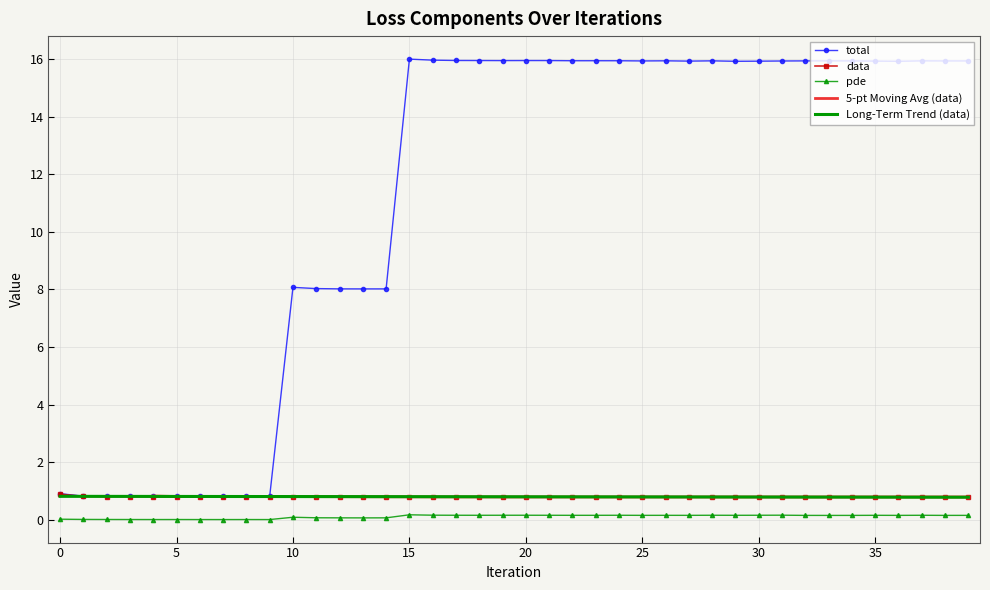

Reading left to right, list all the values displayed in this chart.

total: 0=0.9	1=0.8	2=0.8	3=0.8	4=0.8	5=0.8	6=0.8	7=0.8	8=0.8	9=0.8	10=8.1	11=8.0	12=8.0	13=8.0	14=8.0	15=16.0	16=16.0	17=16.0	18=15.9	19=15.9	20=15.9	21=15.9	22=15.9	23=15.9	24=15.9	25=15.9	26=15.9	27=15.9	28=15.9	29=15.9	30=15.9	31=15.9	32=15.9	33=15.9	34=15.9	35=15.9	36=15.9	37=15.9	38=15.9	39=15.9
data: 0=0.9	1=0.8	2=0.8	3=0.8	4=0.8	5=0.8	6=0.8	7=0.8	8=0.8	9=0.8	10=0.8	11=0.8	12=0.8	13=0.8	14=0.8	15=0.8	16=0.8	17=0.8	18=0.8	19=0.8	20=0.8	21=0.8	22=0.8	23=0.8	24=0.8	25=0.8	26=0.8	27=0.8	28=0.8	29=0.8	30=0.8	31=0.8	32=0.8	33=0.8	34=0.8	35=0.8	36=0.8	37=0.8	38=0.8	39=0.8
pde: 0=0.0	1=0.0	2=0.0	3=0.0	4=0.0	5=0.0	6=0.0	7=0.0	8=0.0	9=0.0	10=0.1	11=0.1	12=0.1	13=0.1	14=0.1	15=0.2	16=0.2	17=0.2	18=0.2	19=0.2	20=0.2	21=0.2	22=0.2	23=0.2	24=0.2	25=0.2	26=0.2	27=0.2	28=0.2	29=0.2	30=0.2	31=0.2	32=0.1	33=0.1	34=0.1	35=0.2	36=0.2	37=0.2	38=0.1	39=0.2